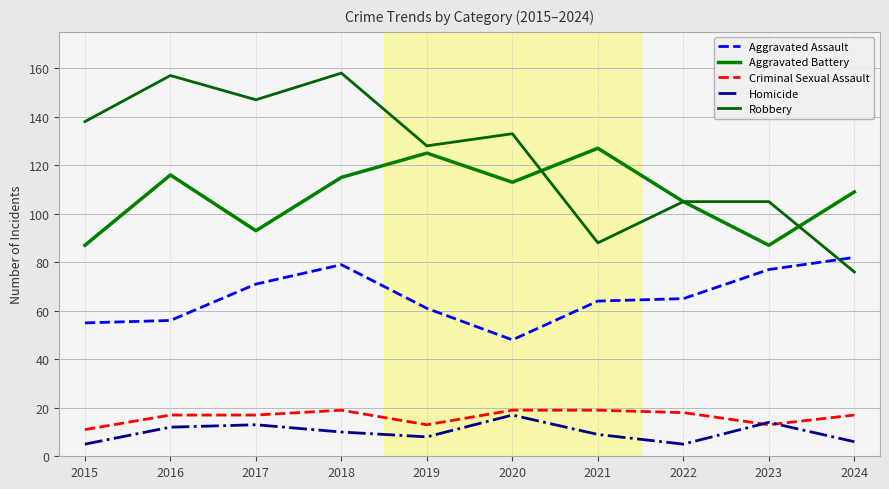

Which category has the highest value in the Homicide series?

2020